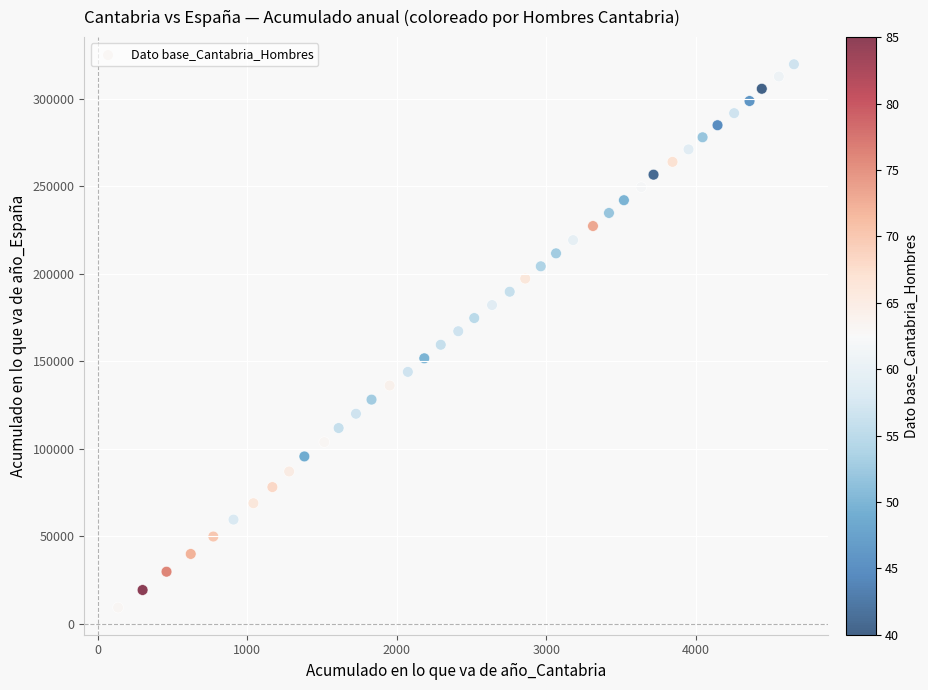

What is the range of X values (max minus min)?

4520